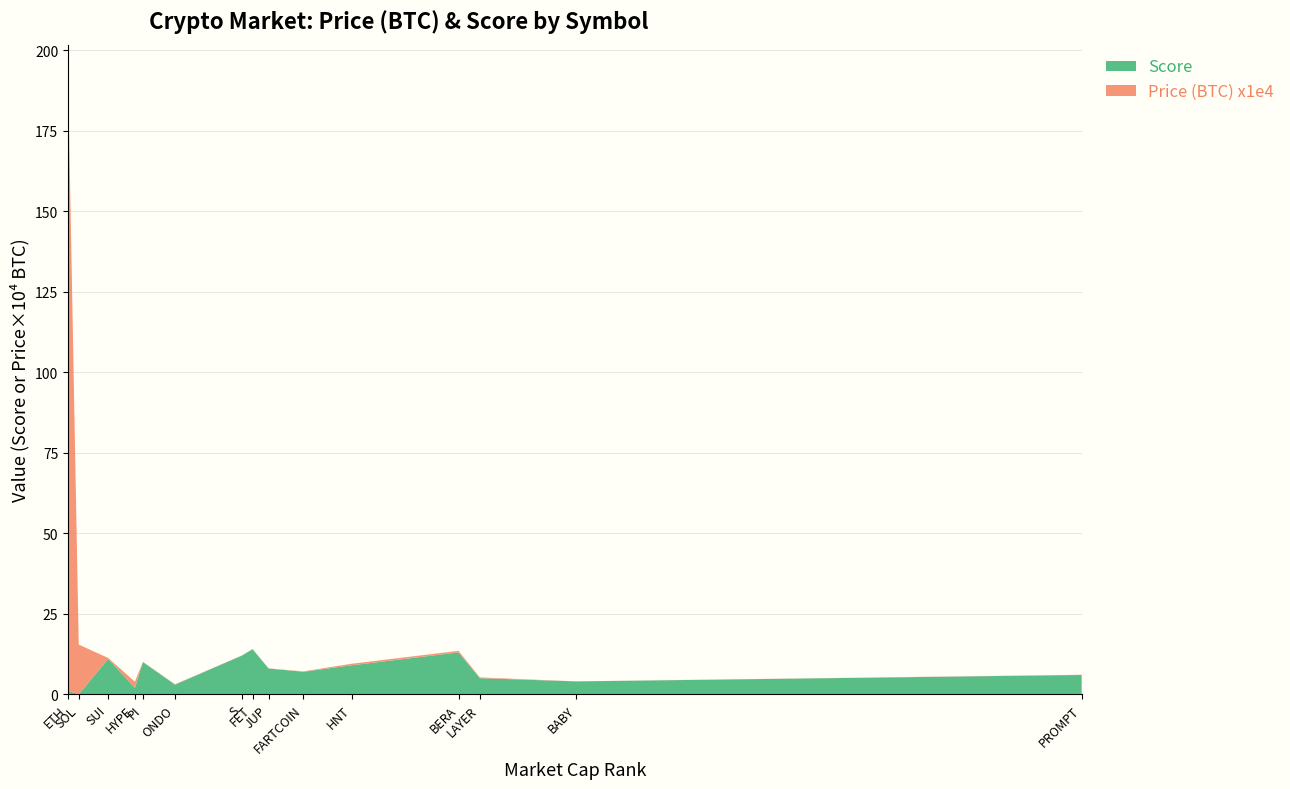

Reading left to right, extract all data points from this chart.

Price (BTC) x1e4: SOL=15.4	ETH=191.2	HYPE=1.9	ONDO=0.1	BABY=0.0	LAYER=0.2	PROMPT=0.1	FARTCOIN=0.1	JUP=0.0	HNT=0.5	PI=0.1	SUI=0.3	S=0.1	BERA=0.5	FET=0.1
Score: SOL=0.0	ETH=1.0	HYPE=2.0	ONDO=3.0	BABY=4.0	LAYER=5.0	PROMPT=6.0	FARTCOIN=7.0	JUP=8.0	HNT=9.0	PI=10.0	SUI=11.0	S=12.0	BERA=13.0	FET=14.0